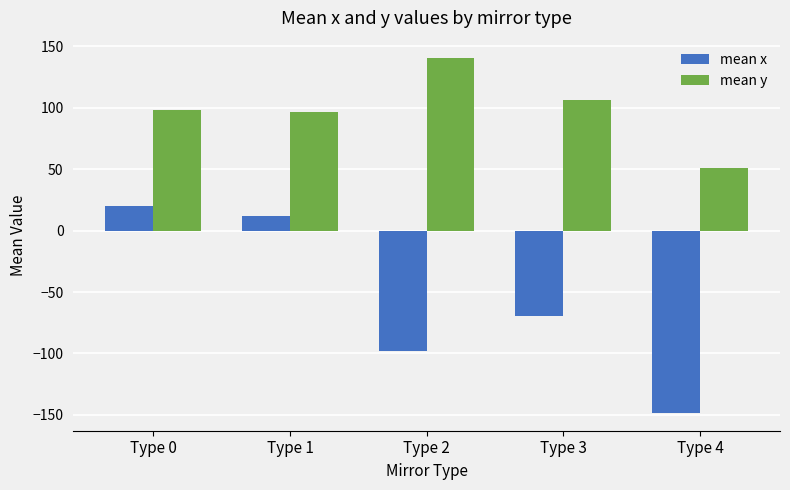

Read the mean x value at Type 3.

-69.6